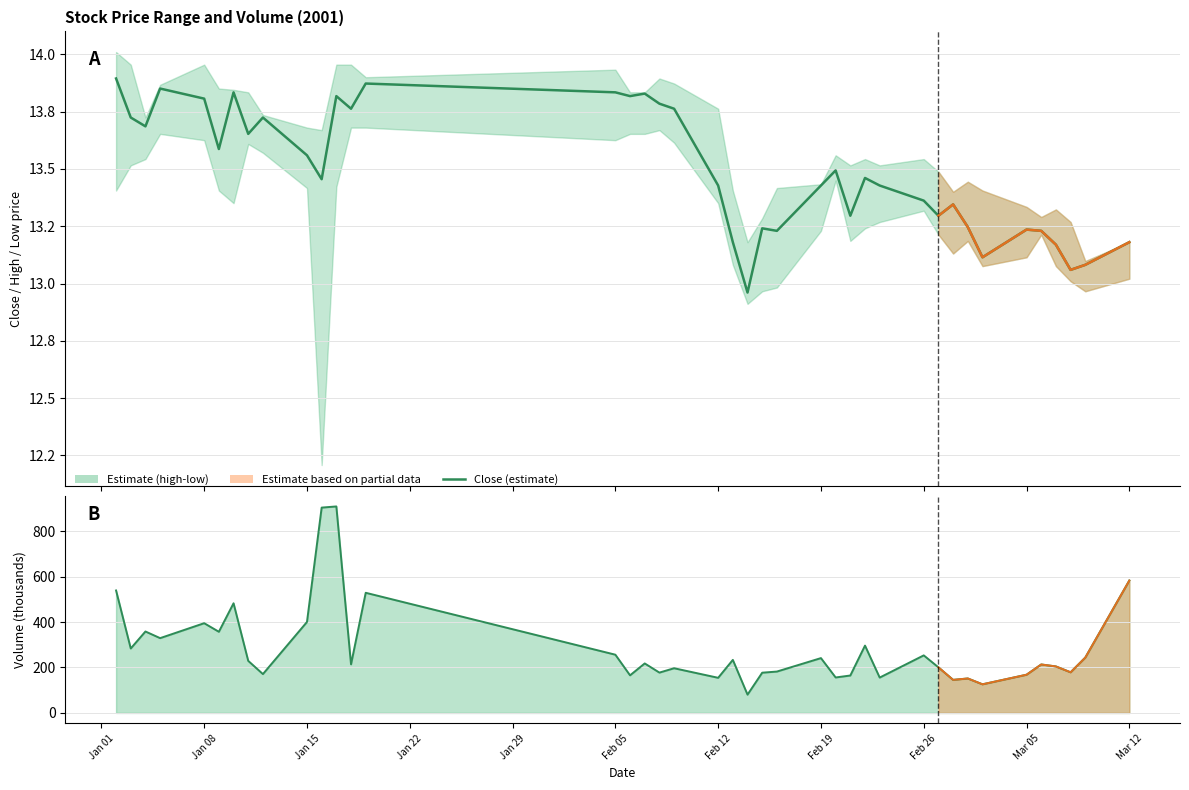

Rank the series by their average value, from highest to lowest.

volume line, close